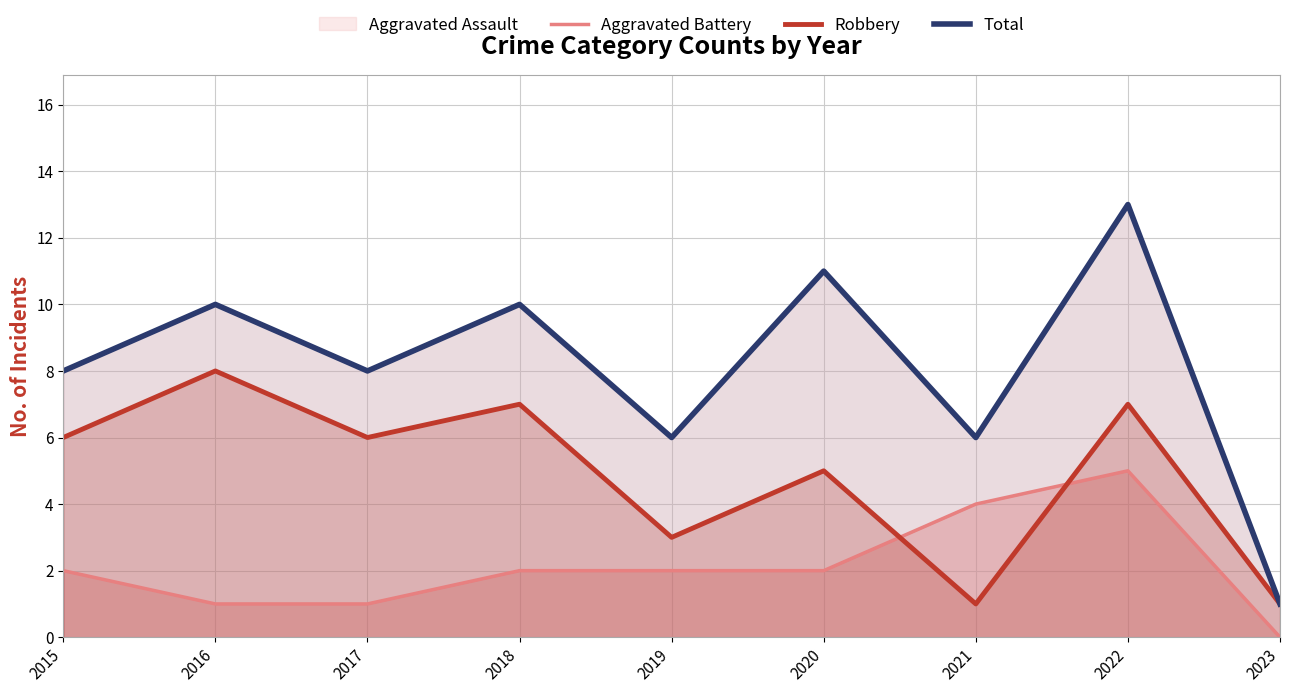

Rank the series at 2022 from highest to lowest value.

Total, Robbery, Aggravated Battery